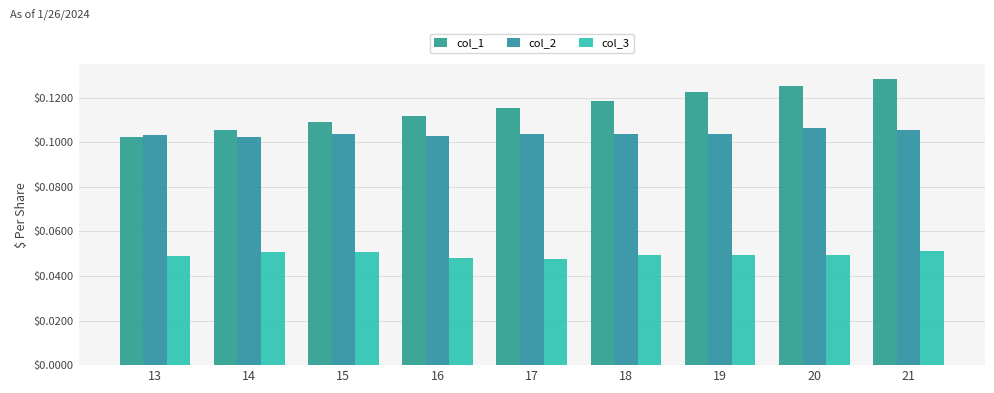

Rank the series by their maximum value, from highest to lowest.

col_1, col_2, col_3